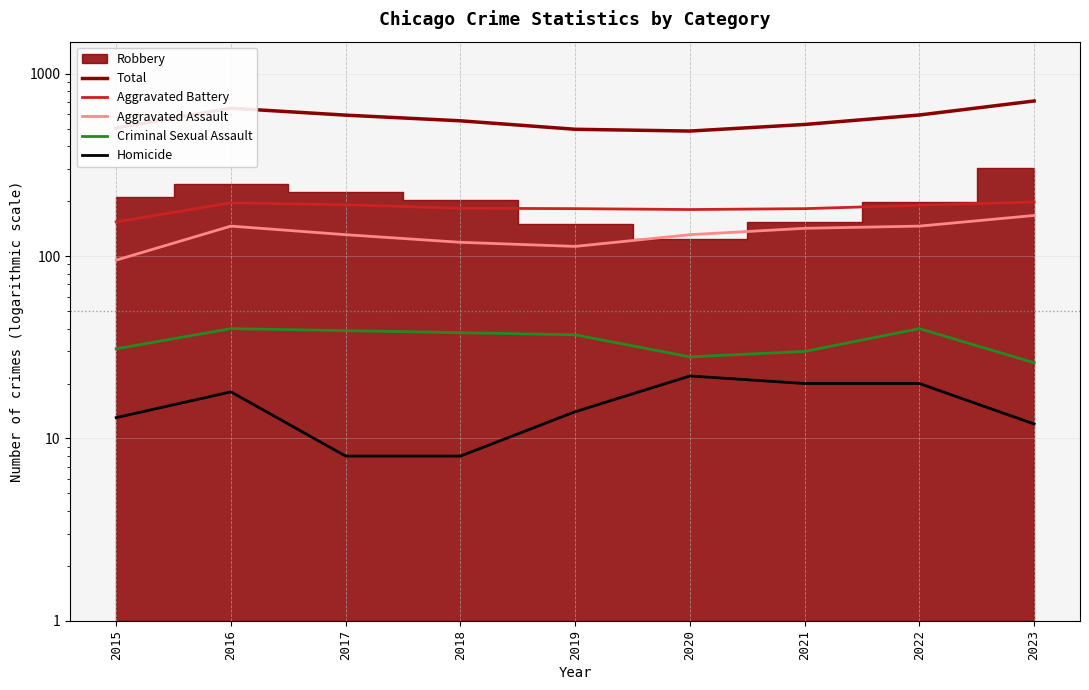

What is the value of the Criminal Sexual Assault point at the 6th from the left?

28